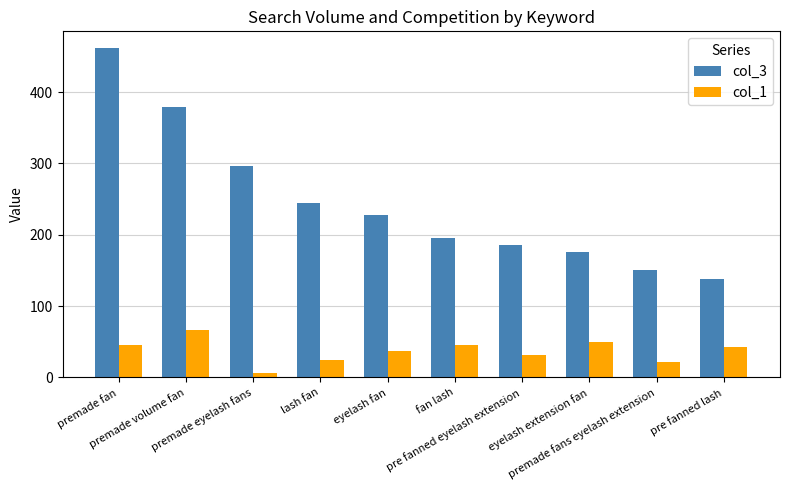

What is the difference between the col_3 values at premade fan and premade fans eyelash extension?

312